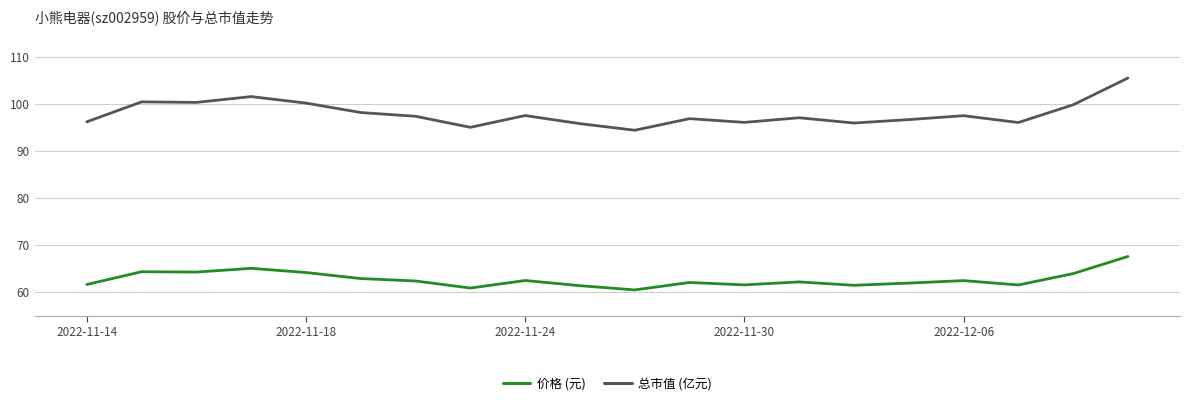

Rank the series by their maximum value, from lowest to highest.

价格 (元), 总市值 (亿元)